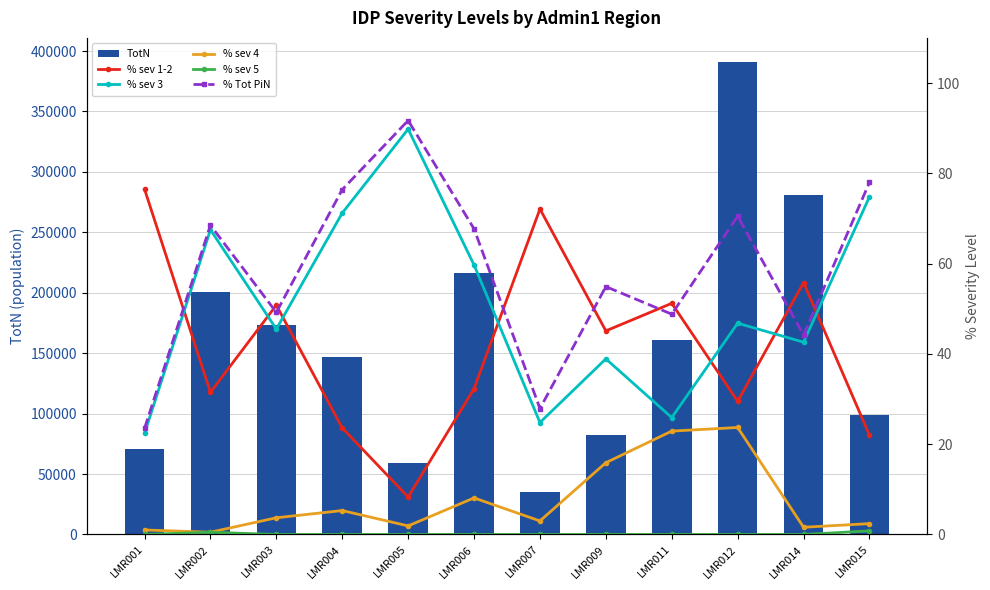

What is the average value of the % sev 1-2 series?

41.6